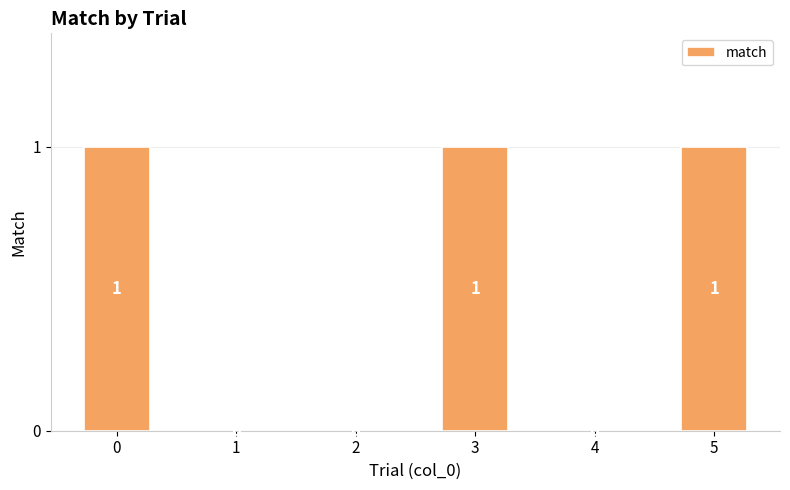

Count the values in the range 0 to 1.

6